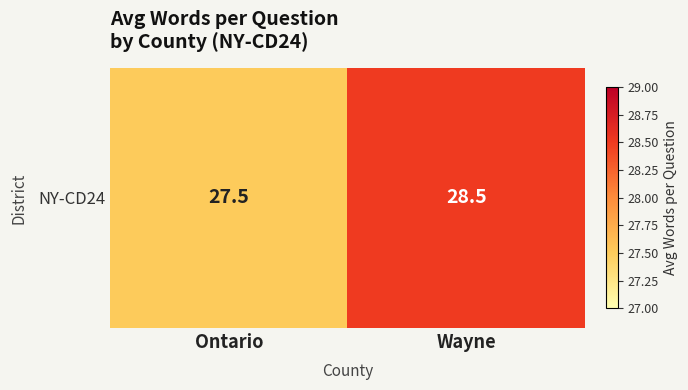

Where is the data nearest to the value 28?

Ontario